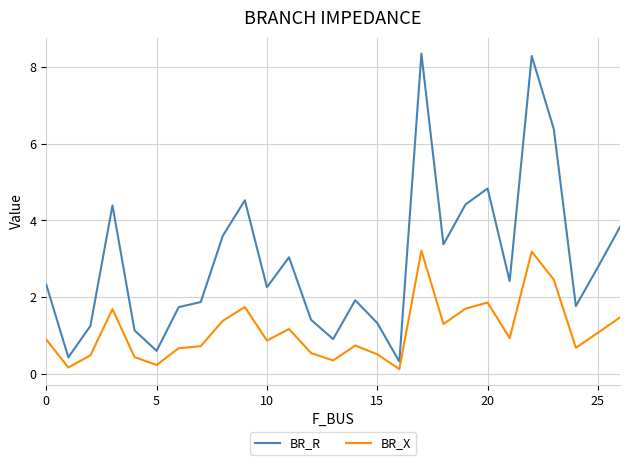

What is the difference between the maximum and minimum values in the BR_X series?

3.1